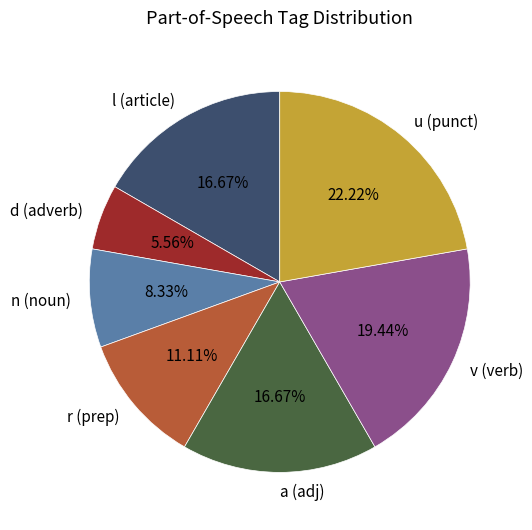

How many segments does this pie chart have?

7